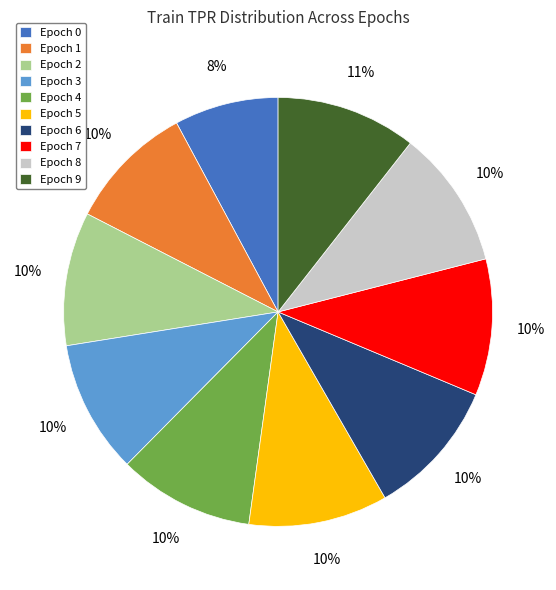

To the nearest percent, what percentage of the pie is Epoch 3?

10%